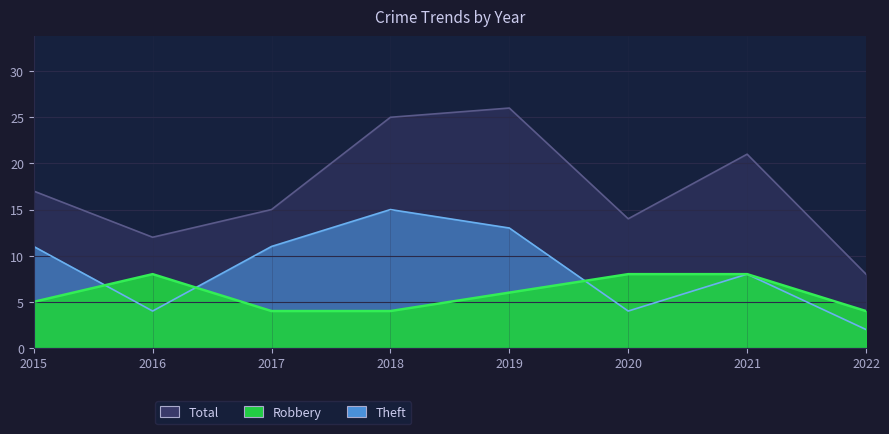

What is the approximate value of Theft at 2021?

8